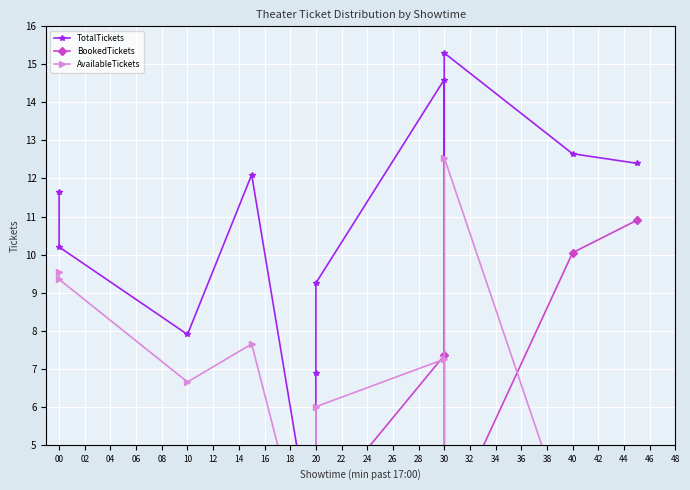

True or false: BookedTickets and TotalTickets cross at least once.

False